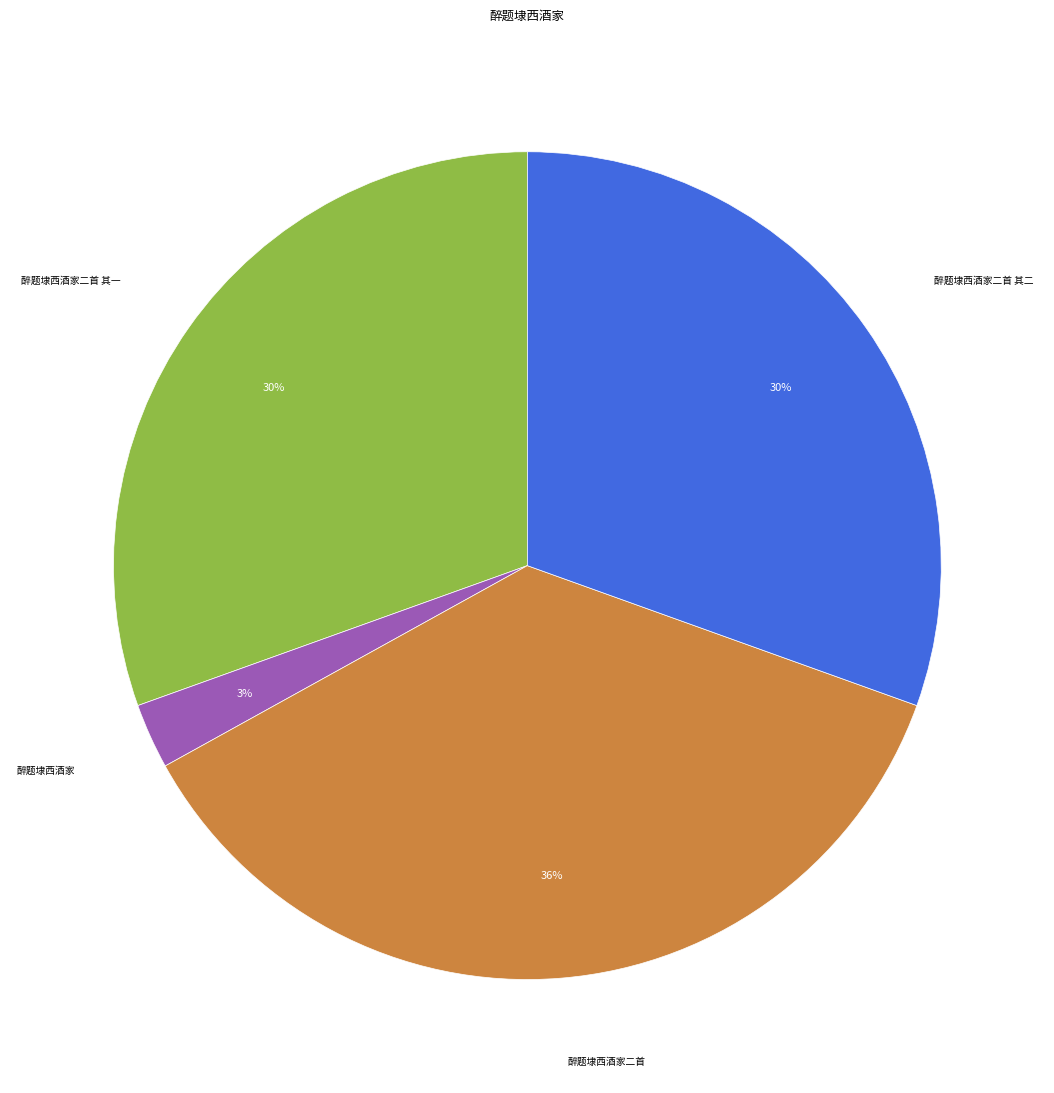

Is there a majority slice in this chart?

No